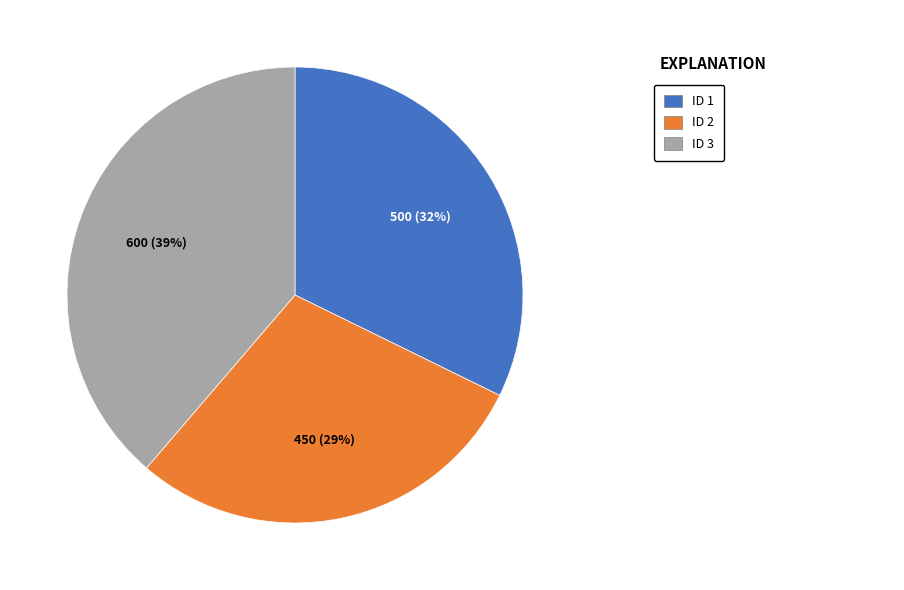

To the nearest percent, what is the difference between the largest and smallest slice percentages?

10%